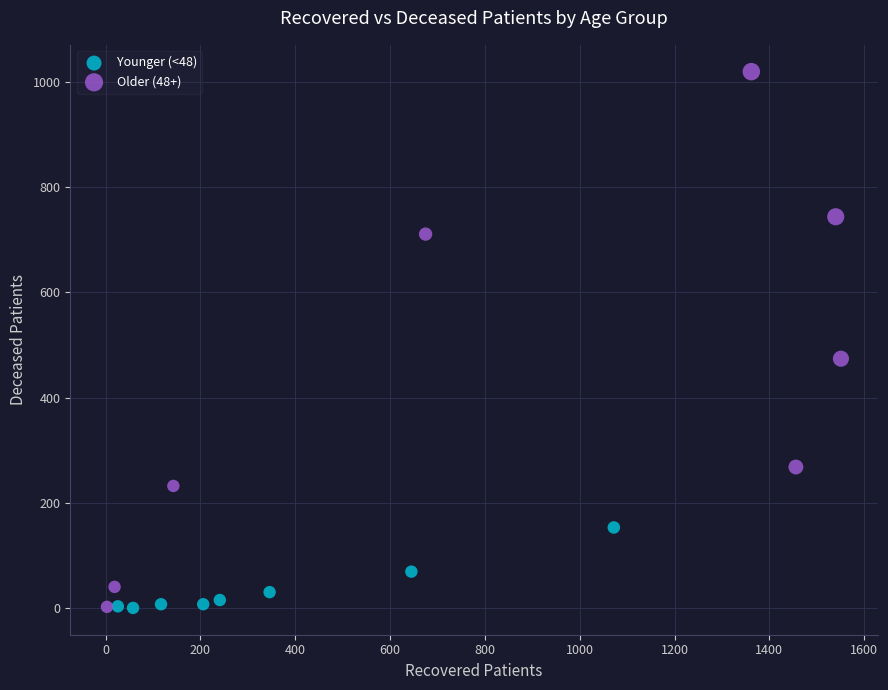

Which series has the widest spread of Y values?

Older (48+)